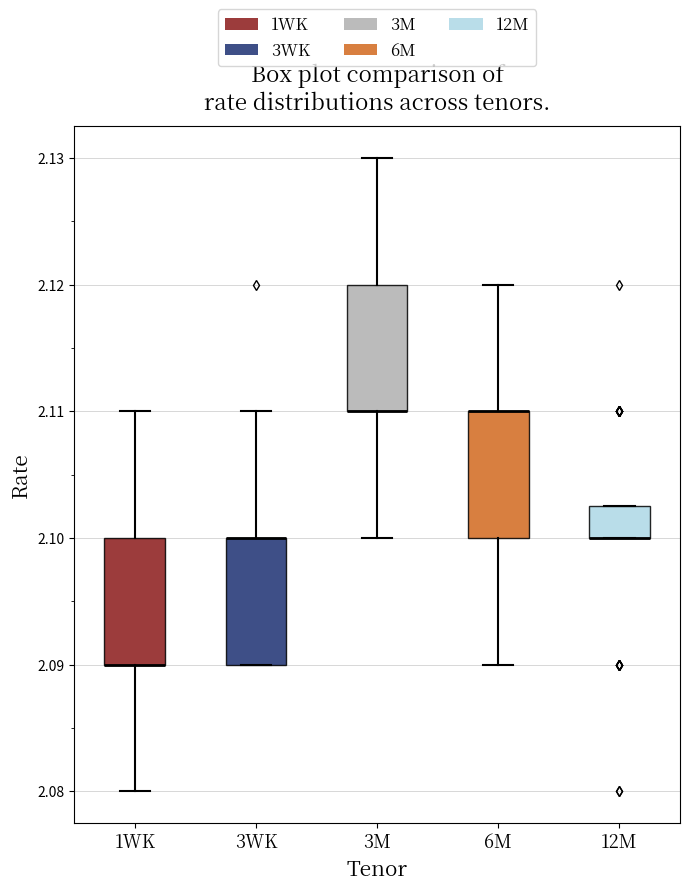

Reading left to right, read every box against the y-axis: the position of its median line, the range the box covers, and the ends of its whiskers. The values are not printed on the chart, so give them approximately, as read against the axis.

1WK: median 2.090 (drawn on the box's lower edge), box 2.090 to 2.100, whiskers 2.080 to 2.110
3WK: median 2.100 (drawn on the box's upper edge), box 2.090 to 2.100, whiskers 2.090 to 2.110
3M: median 2.110 (drawn on the box's lower edge), box 2.110 to 2.120, whiskers 2.100 to 2.130
6M: median 2.110 (drawn on the box's upper edge), box 2.100 to 2.110, whiskers 2.090 to 2.120
12M: median 2.100 (drawn on the box's lower edge), box 2.100 to 2.103, whiskers 2.100 to 2.103